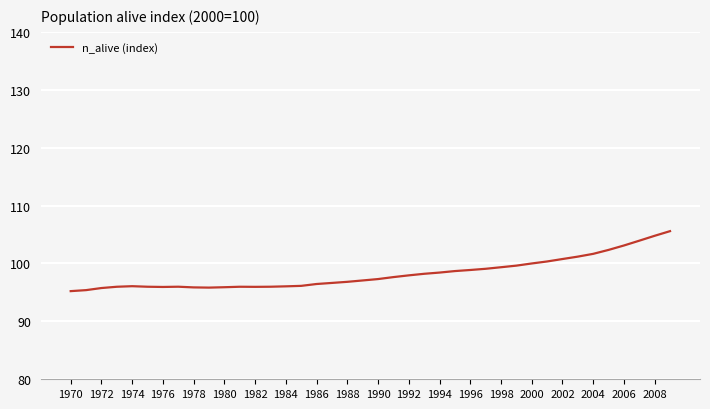

What is the smallest value displayed?

95.2